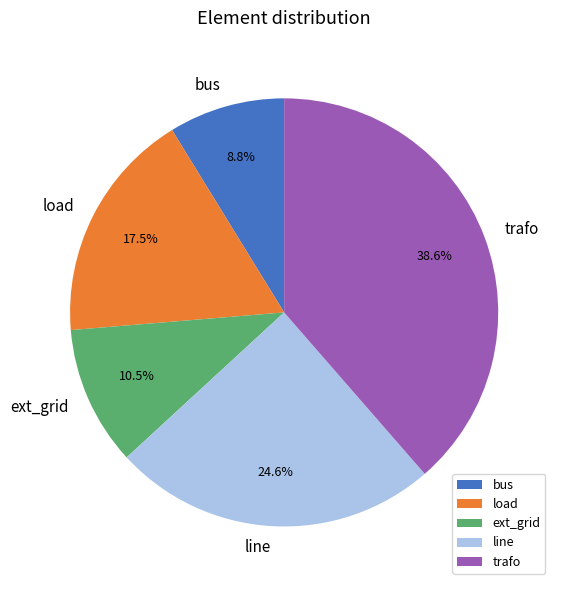

How much of the chart is everything except trafo?

61.4%